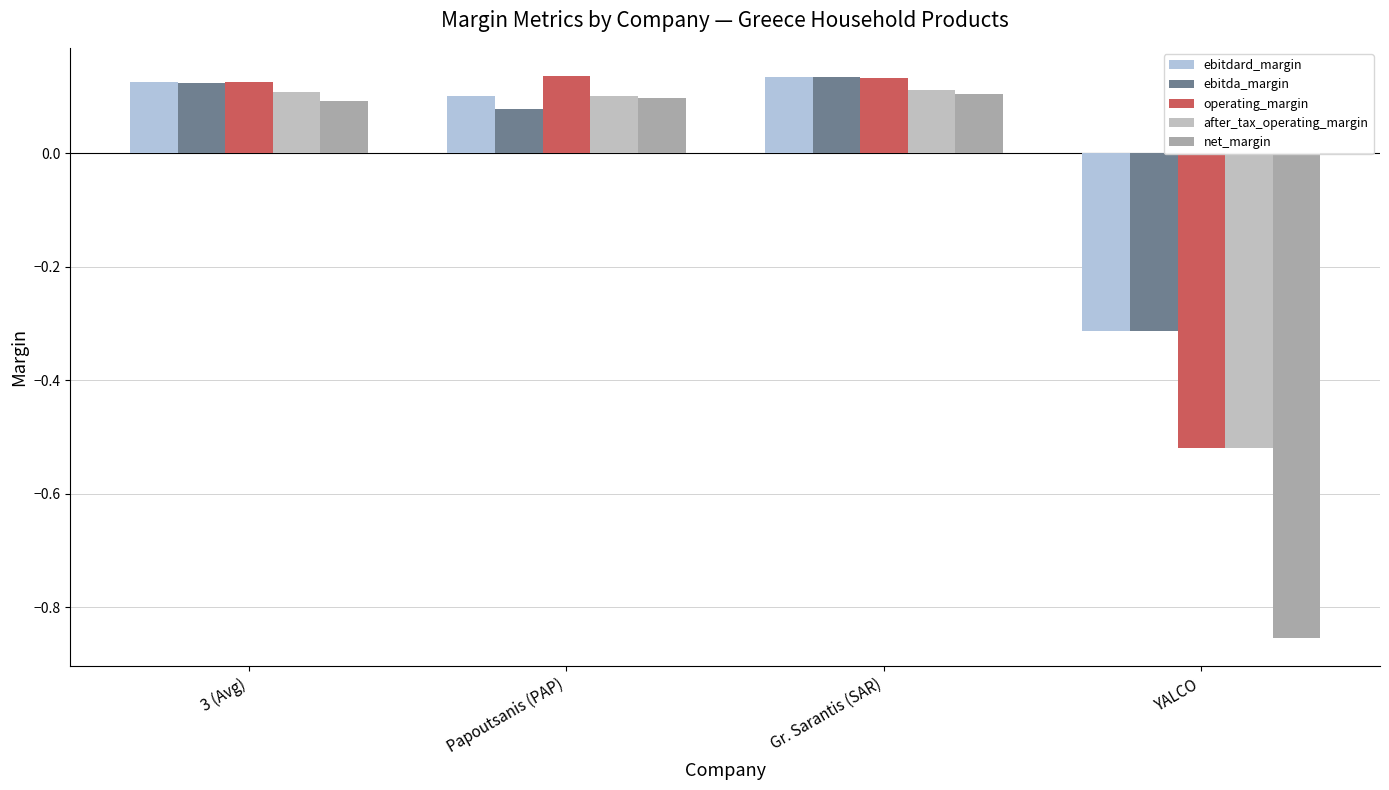

Which has a higher value, 3 (Avg) or YALCO?

3 (Avg)